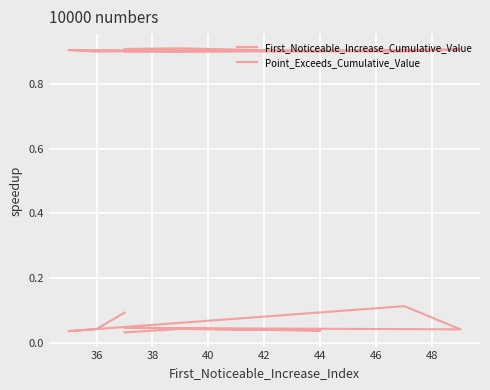

What is the difference between the highest and lowest values at 36?

0.9